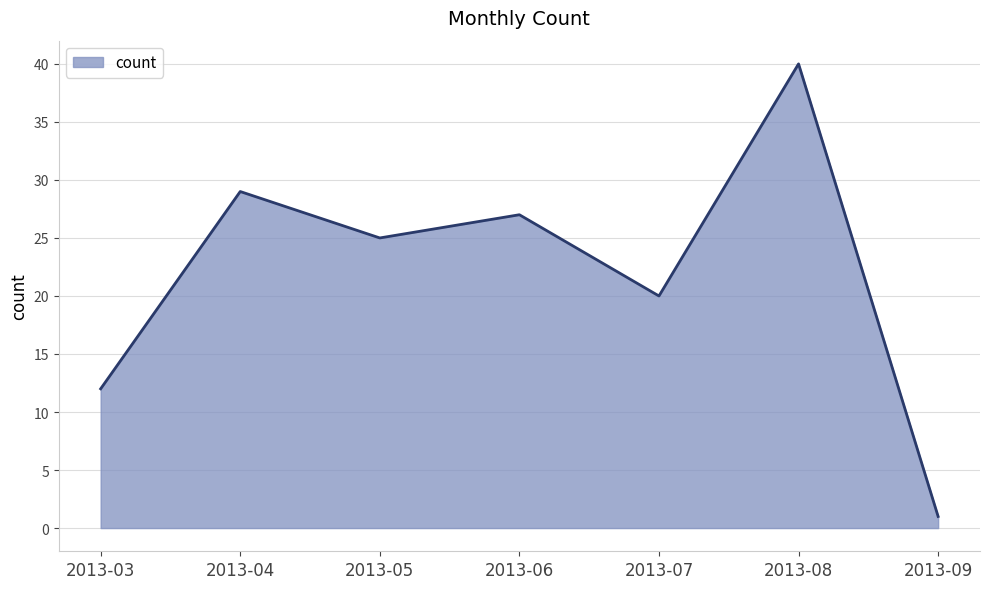

What is the sum of the values at 2013-09 and 2013-07?

21